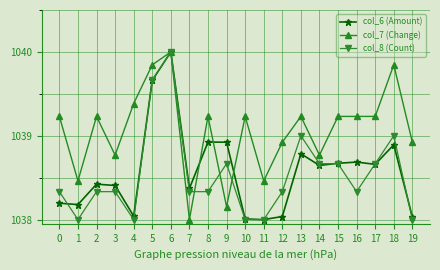

At which label does col_6 (Amount) reach its peak?

6